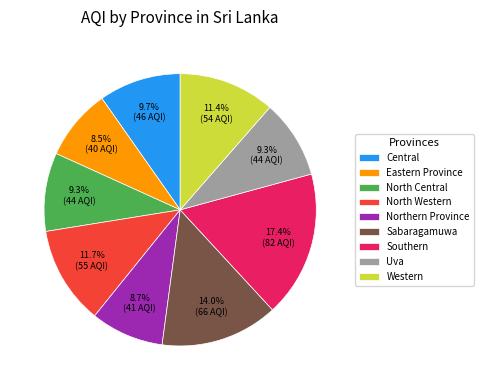

What is the total percentage of North Central and Eastern Province?

17.8%